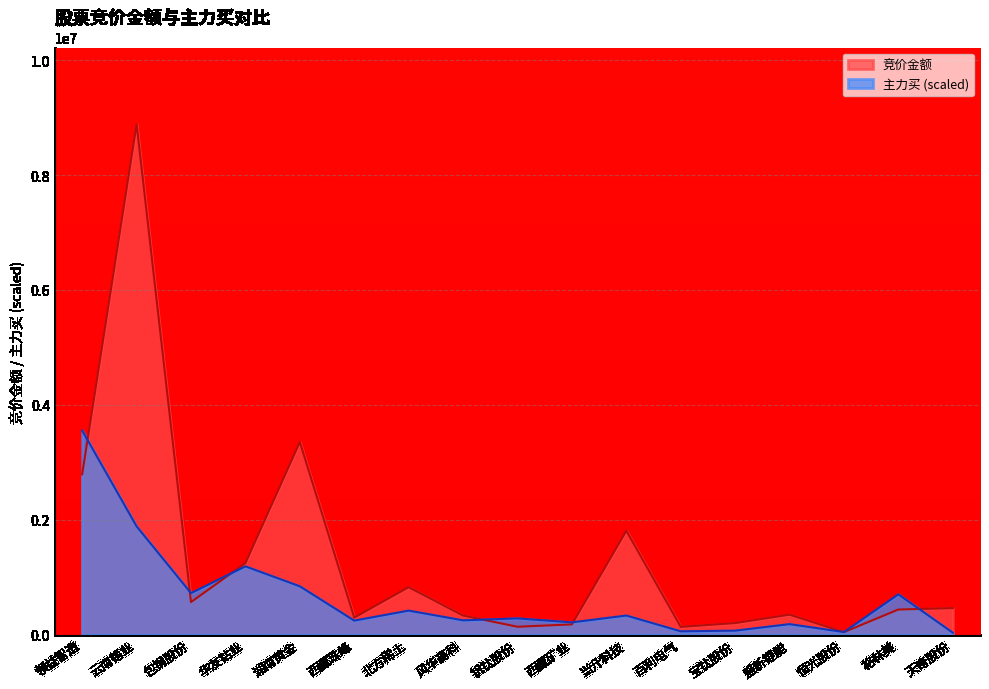

The value of 竞价金额 at 云南锗业 is 12826786.5. True or false?

False